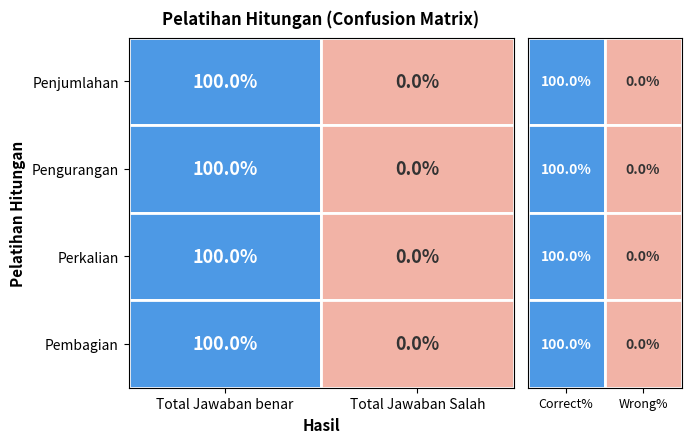

Between 0 and 1, which series saw the biggest shift?

Penjumlahan